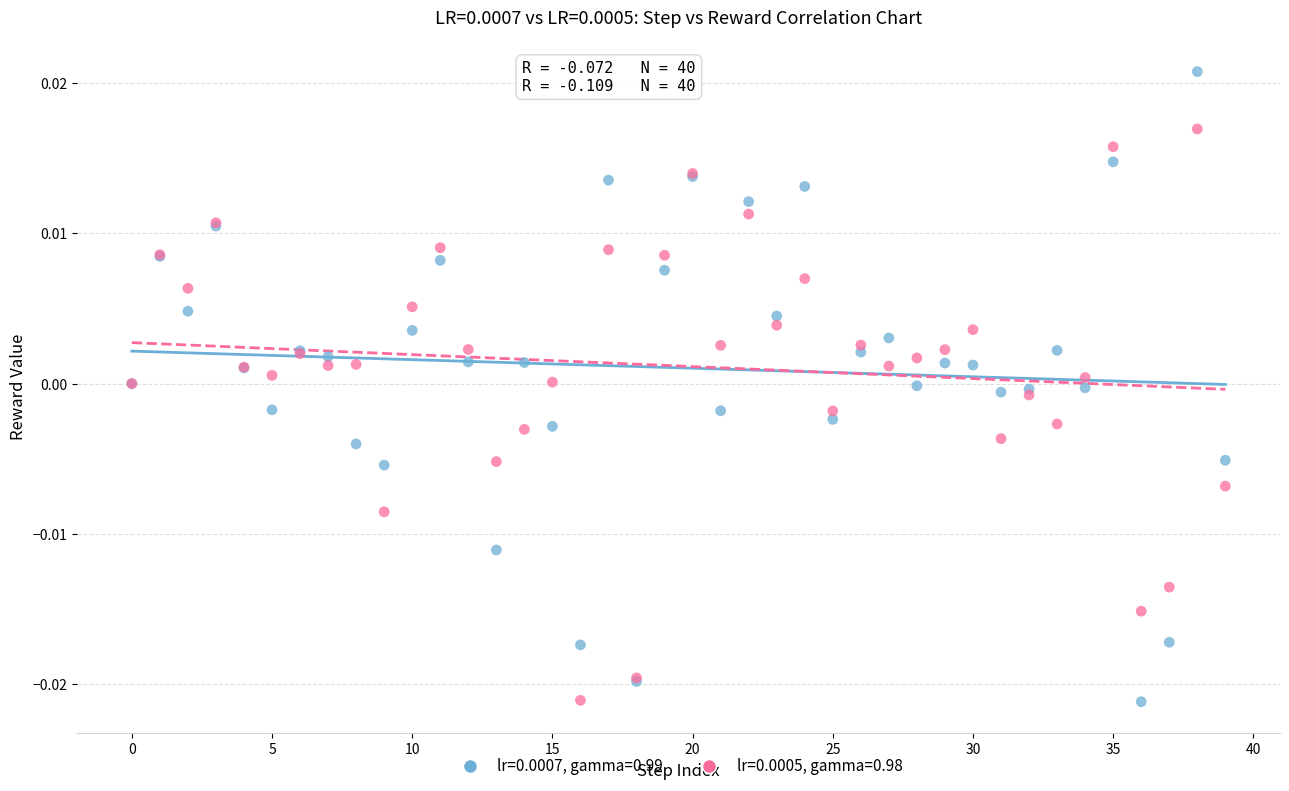

Which series has the largest Y range (max minus min)?

lr=0.0007, gamma=0.99